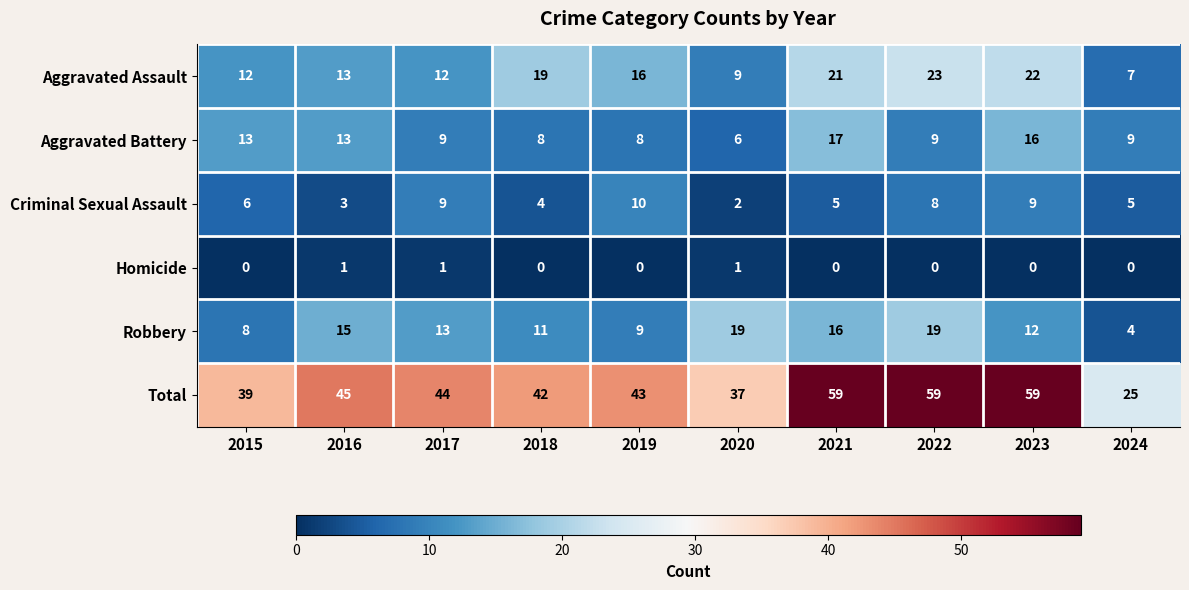

Which category has the lowest value in the Robbery series?

2024